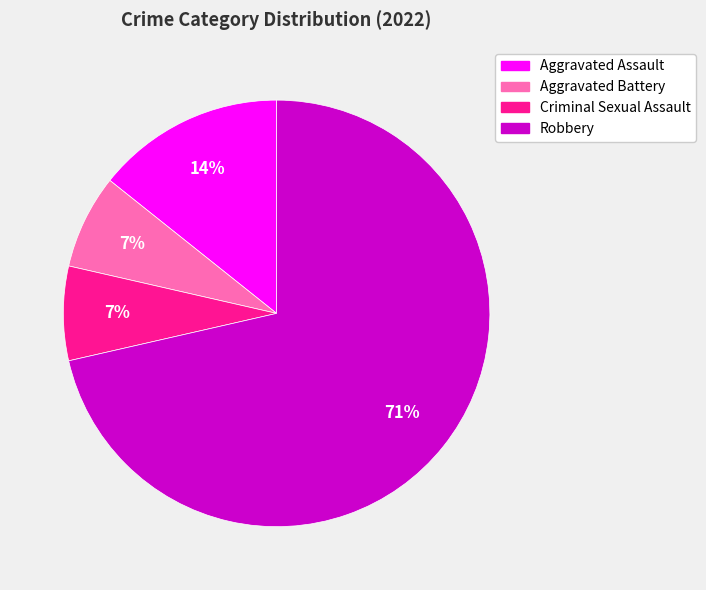

Combined, do Robbery and Aggravated Assault account for over 50%?

Yes